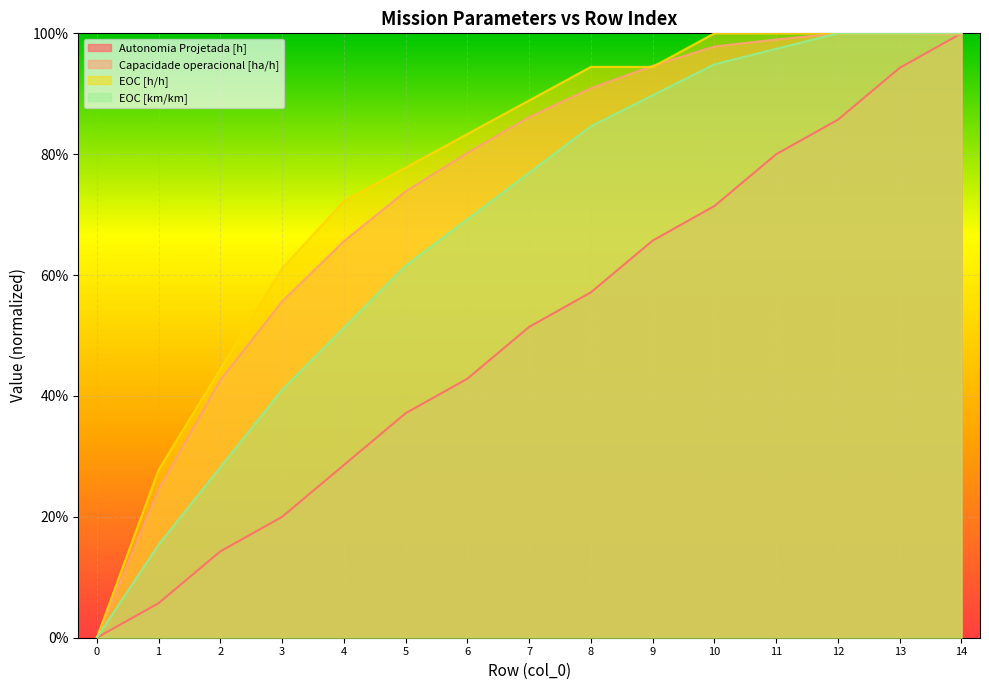

Which series has the largest total across all categories?

EOC [h/h]